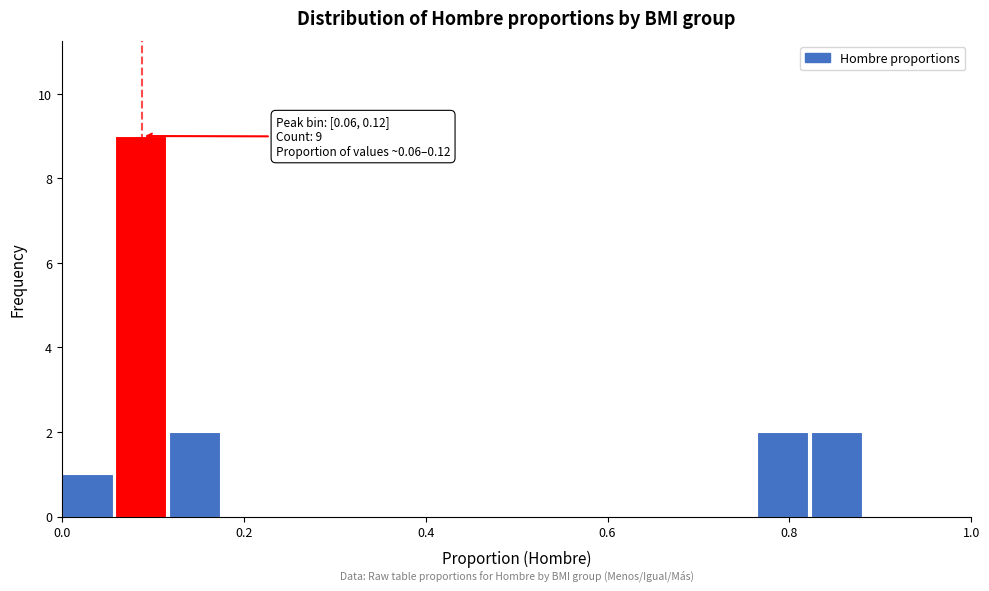

Around what value on the x-axis is the tallest bar? Give the approximate position of its centre, as read against the axis.

0.08